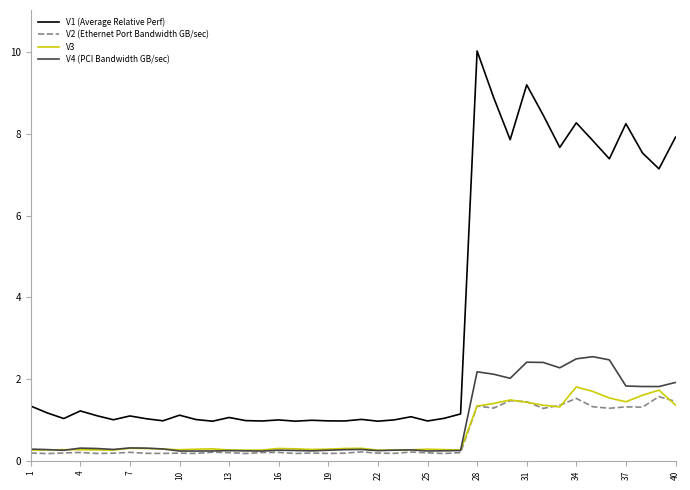

True or false: V1 (Average Relative Perf) and V3 intersect in this chart.

False